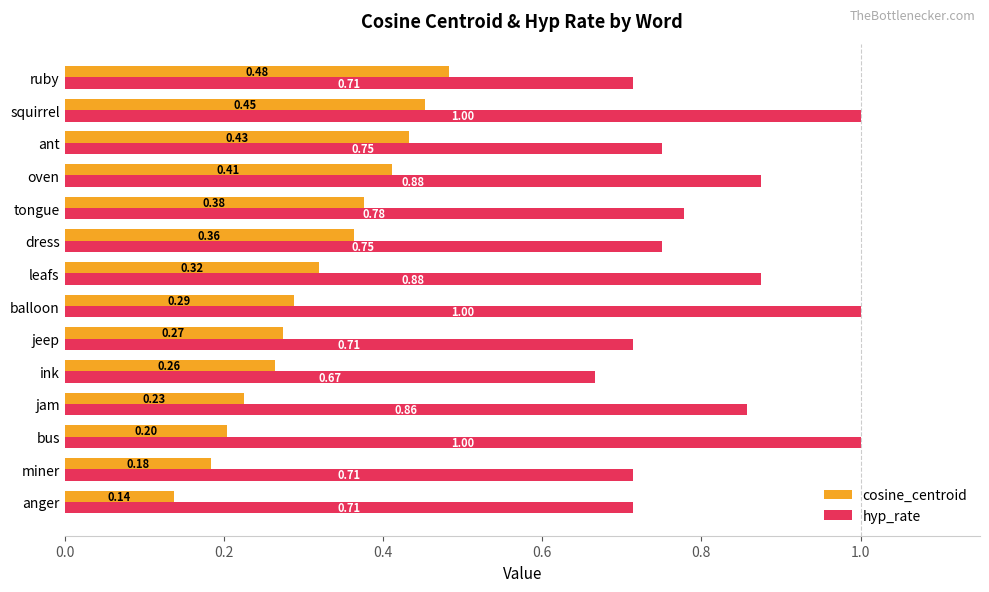

Which series has the widest spread of values?

cosine_centroid